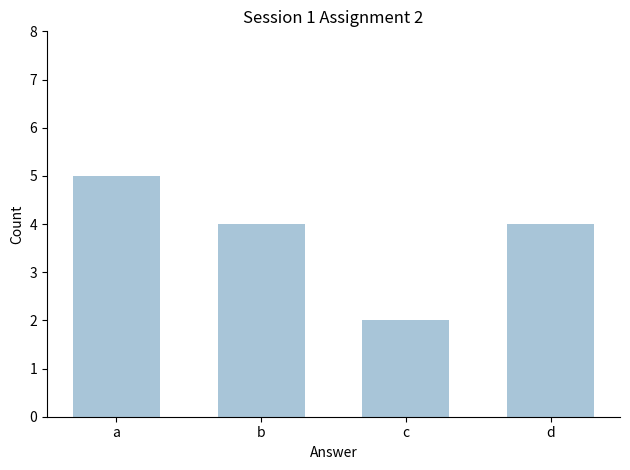

The value at c is 1. True or false?

False